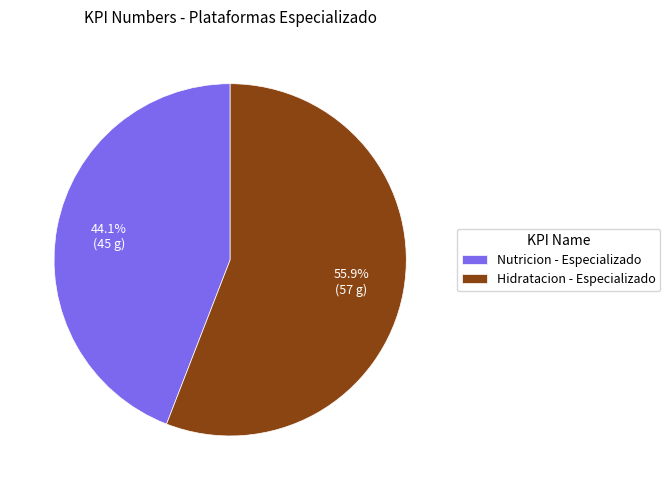

What is the ratio of the value at Nutricion - Especializado to the value at Hidratacion - Especializado?

0.8